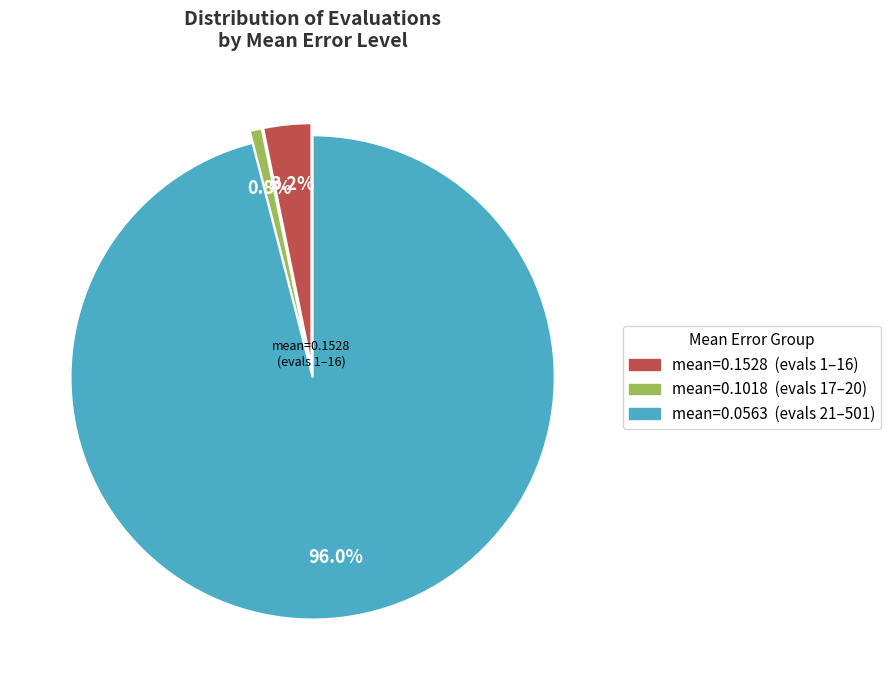

Is there any slice that represents more than half of the pie?

Yes